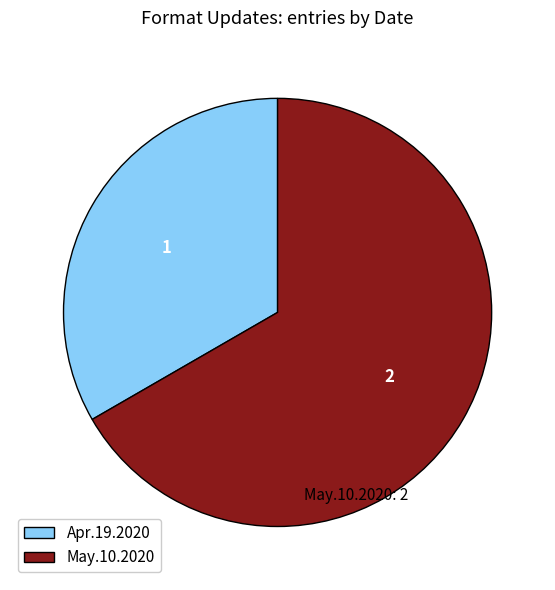

Is the sum of Apr.19.2020 and May.10.2020 greater than half?

Yes